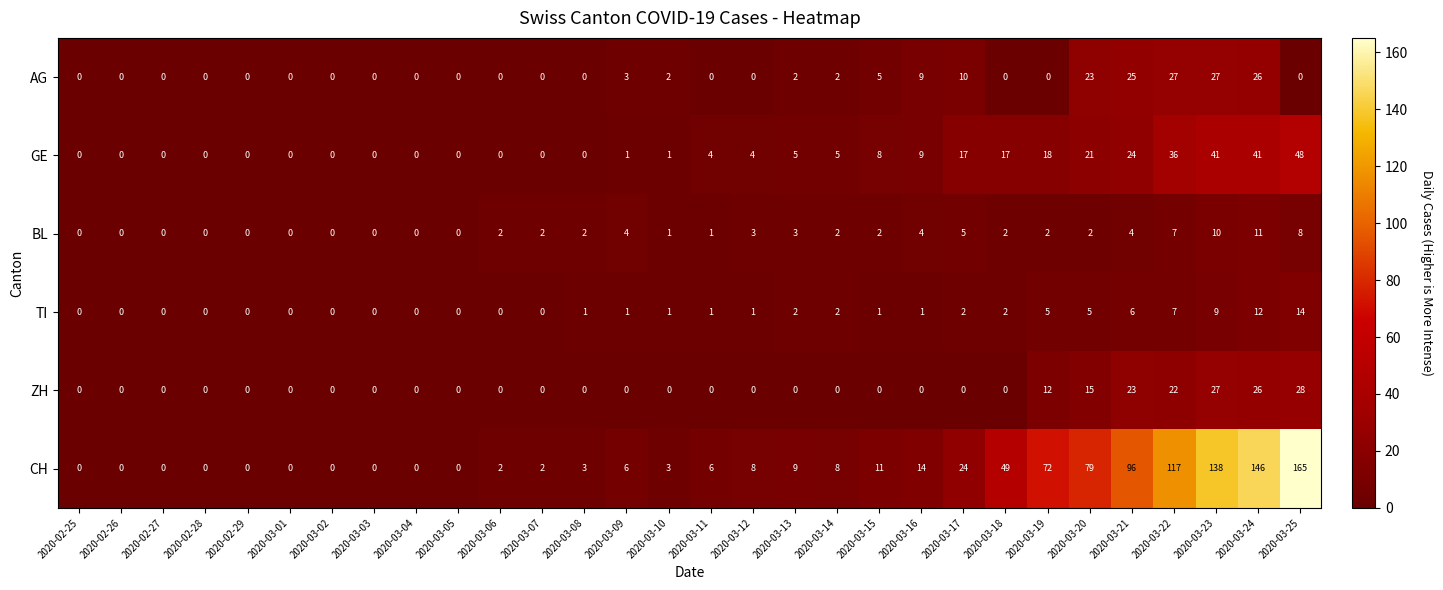

What is the total value across all series at 2020-03-07?

4